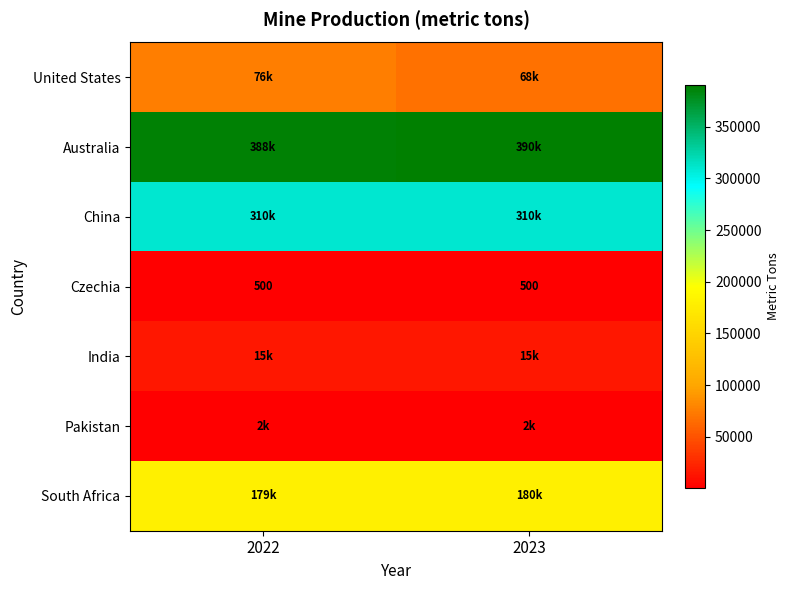

What is the difference between the highest and lowest values at 2022?

387500